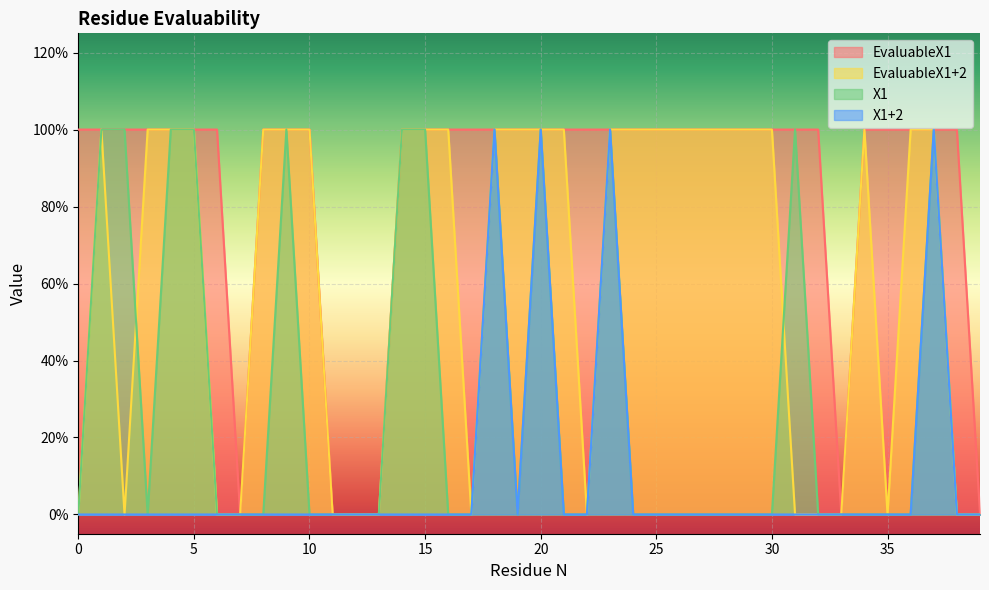

At which category is the sum across all series the highest?

18